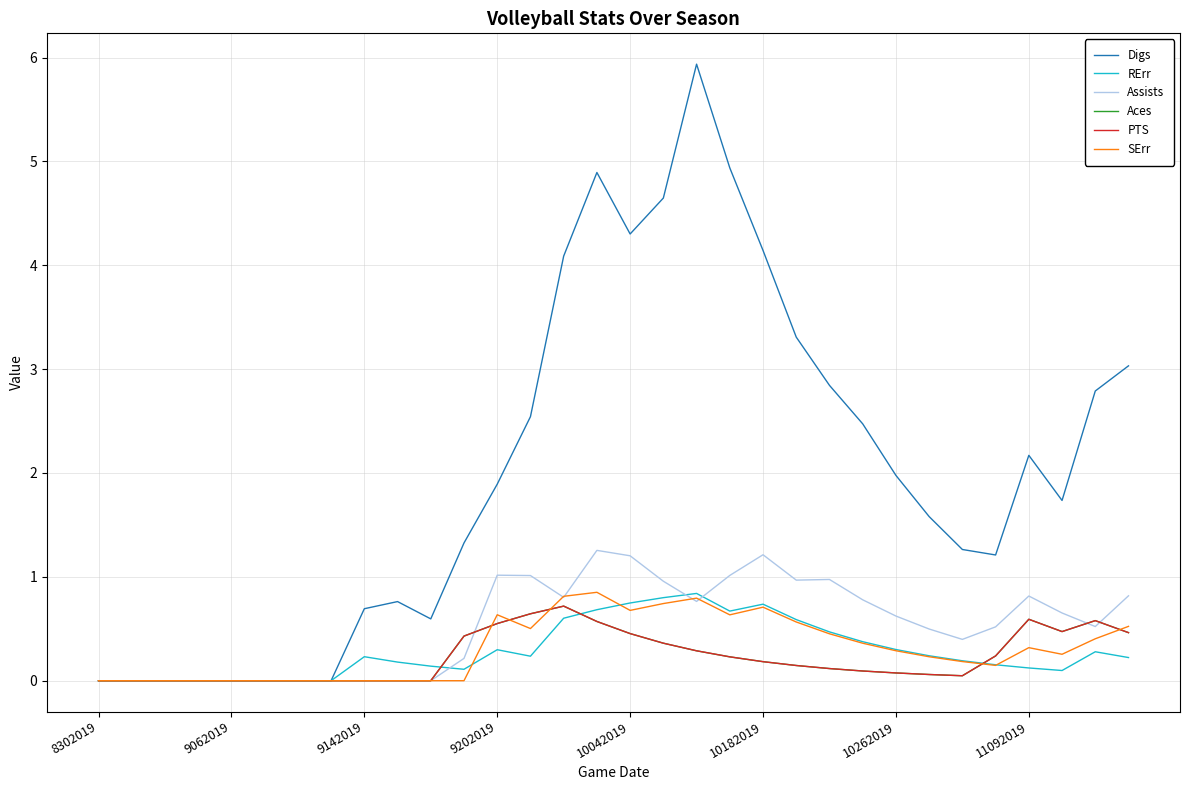

Does the chart display data point markers on the line(s)?

No